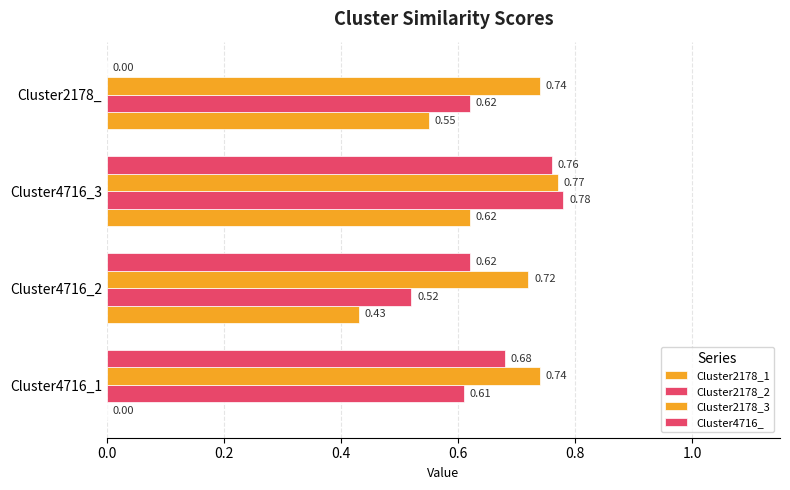

How many series are shown in this chart?

4